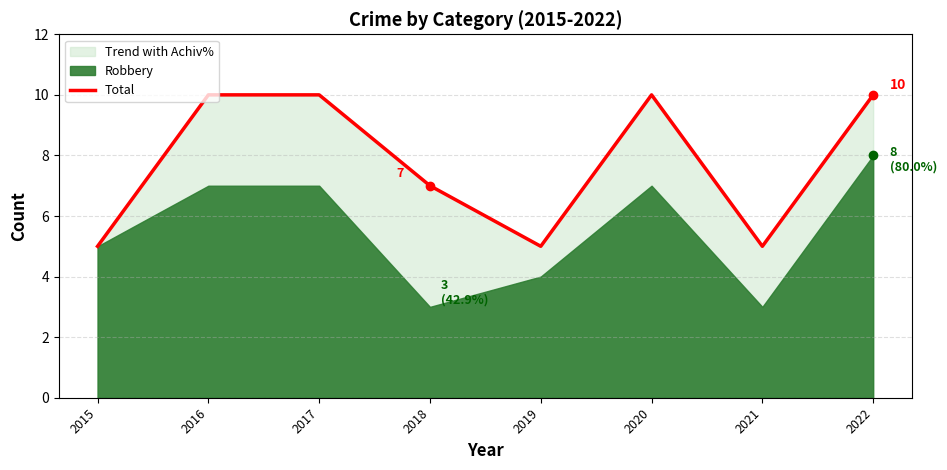

Approximately how many times larger is the value at 2019 compared to 2018?

0.7